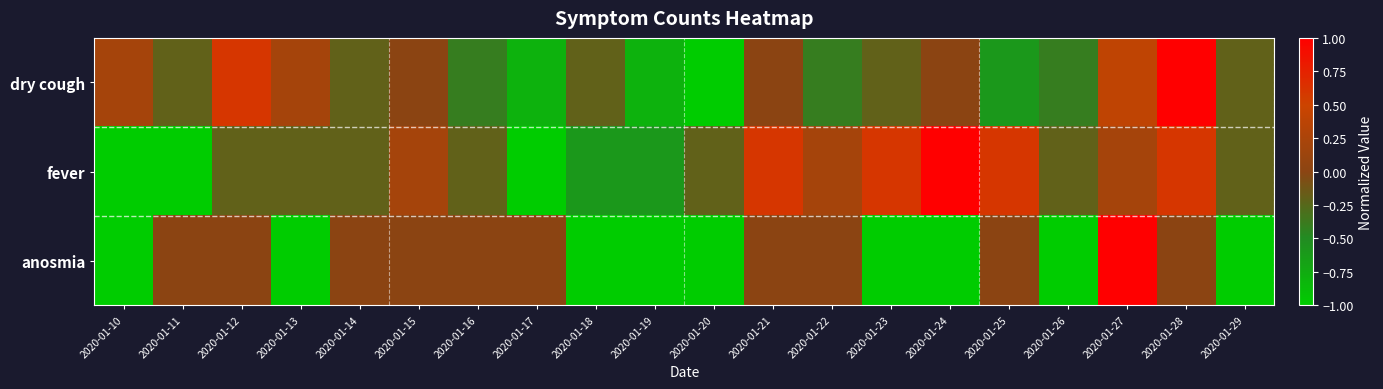

List the series in order of their peak value, highest first.

dry cough, fever, anosmia